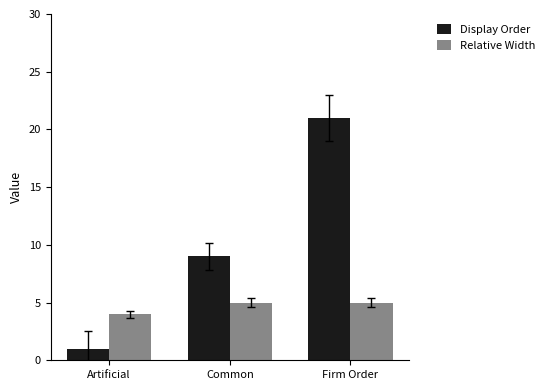

At how many categories does at least one series exceed 6?

2